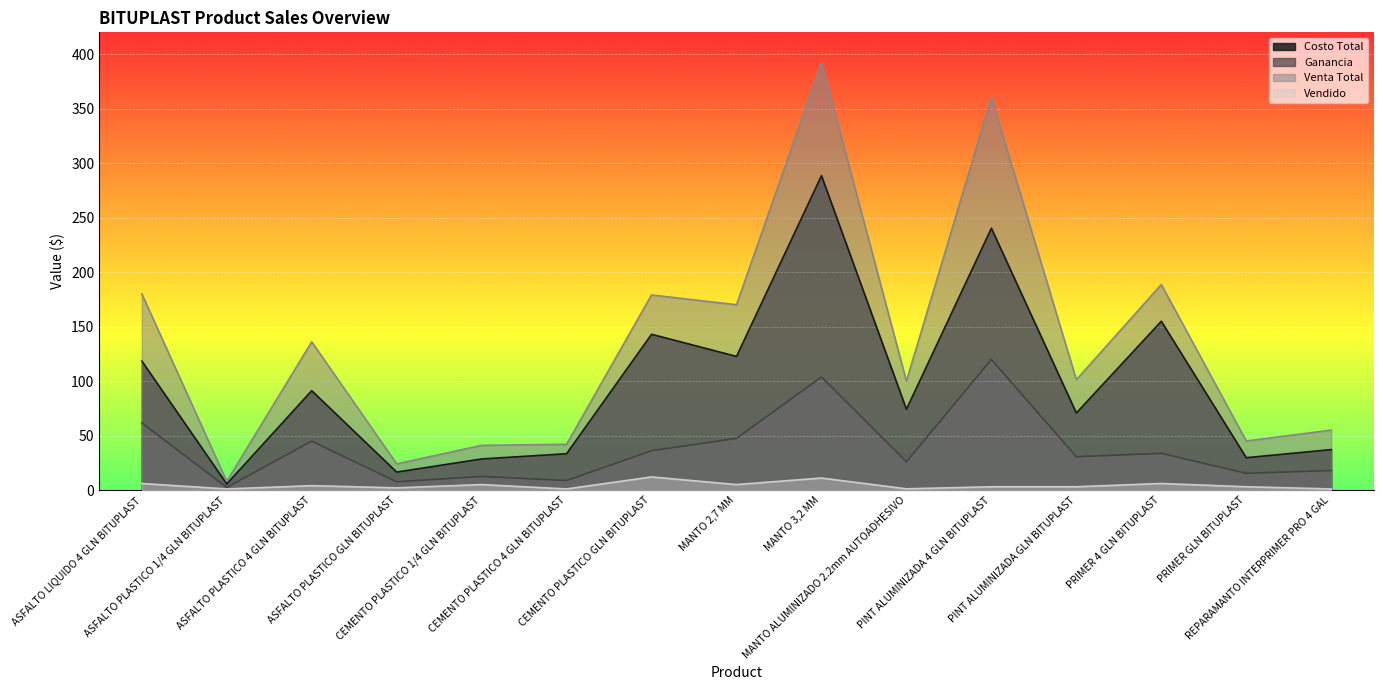

How many data points in Costo Total are above 74?

8